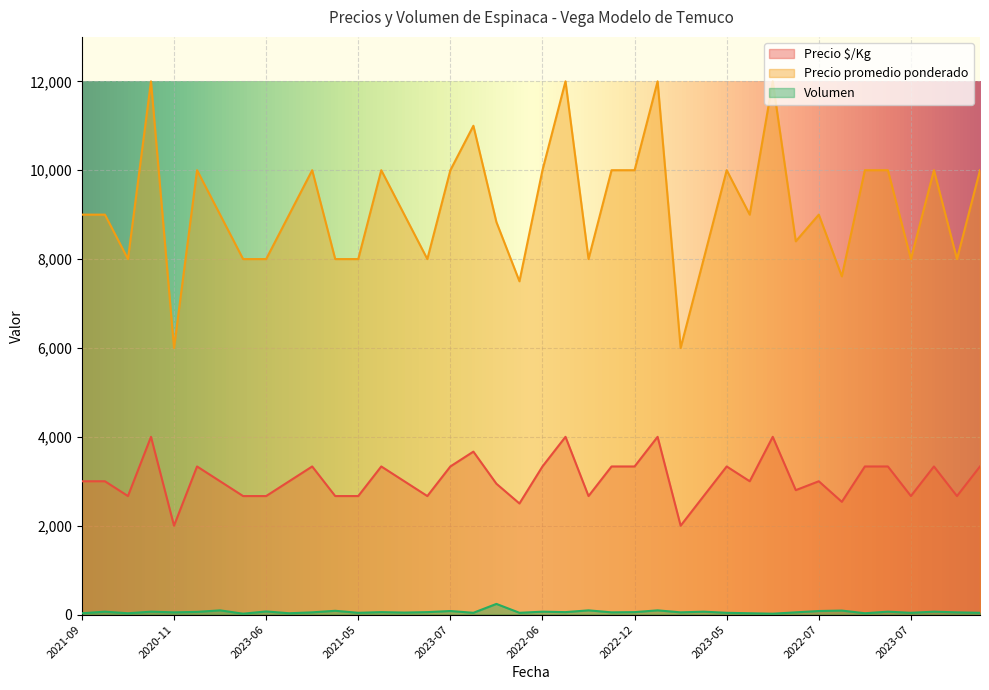

What is the maximum value for Volumen?

240